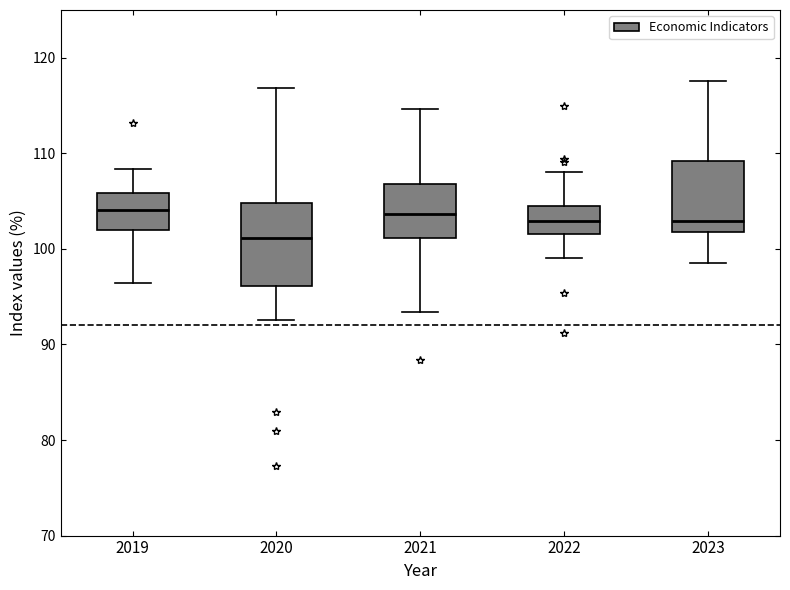

Where does the lower whisker of the box at x = 2019 end on the y-axis? The values are not printed on the chart, so give them approximately, as read against the axis.

96